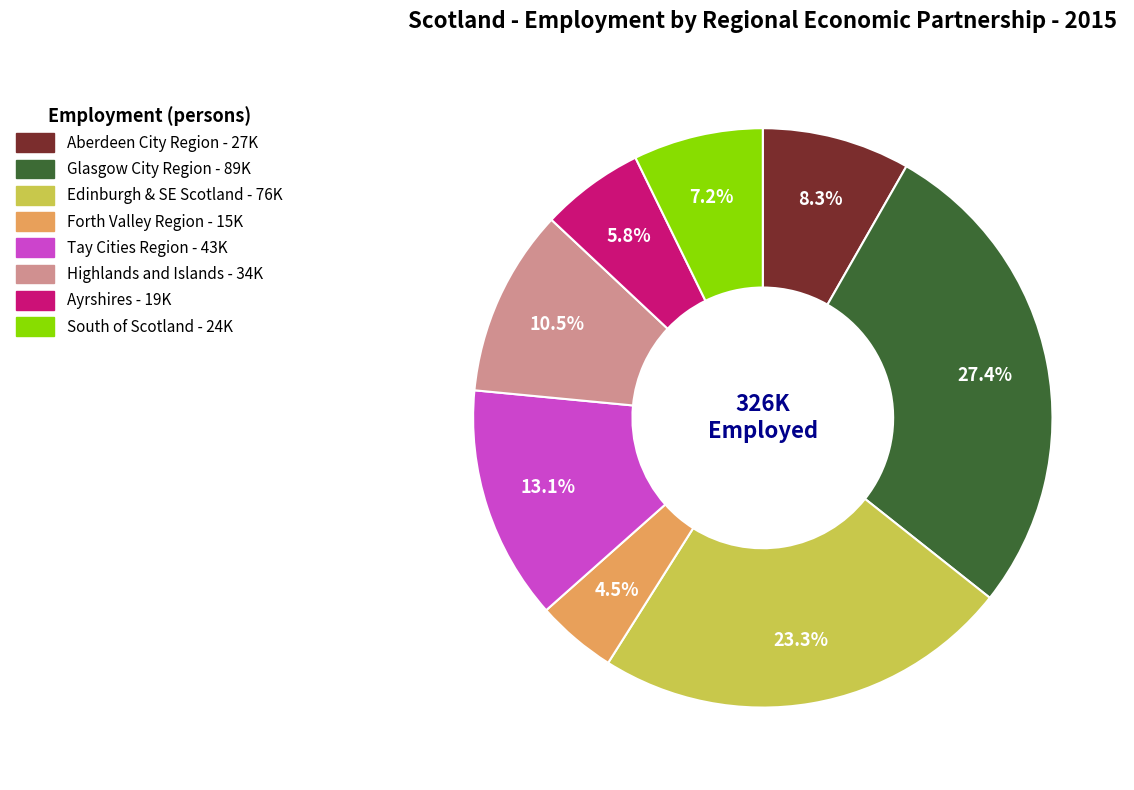

Does any single category account for the majority?

No